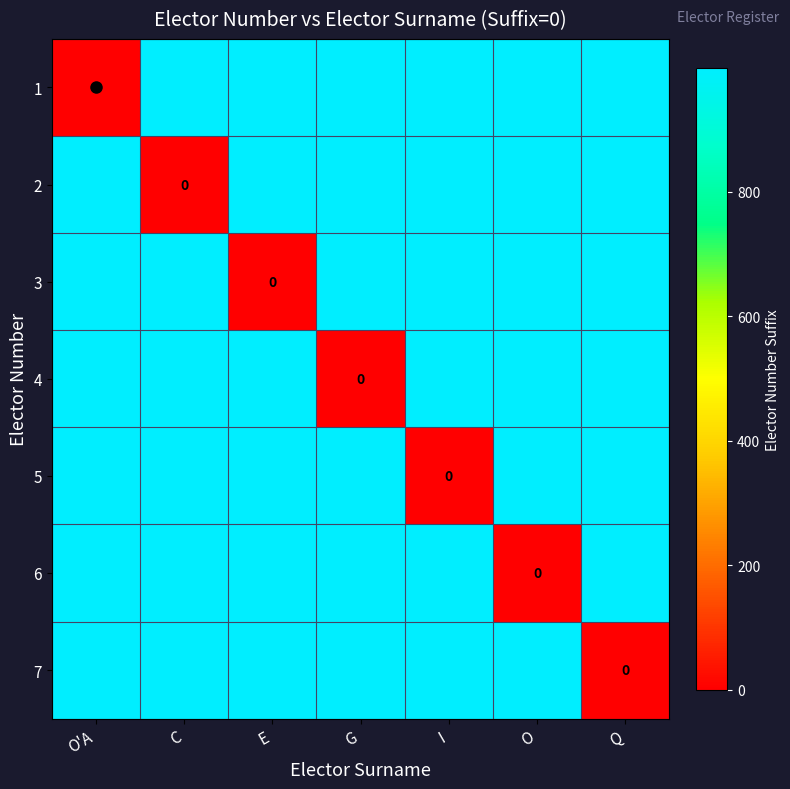

Rank the categories by 5 value from highest to lowest.

O'A, C, E, G, O, Q, I